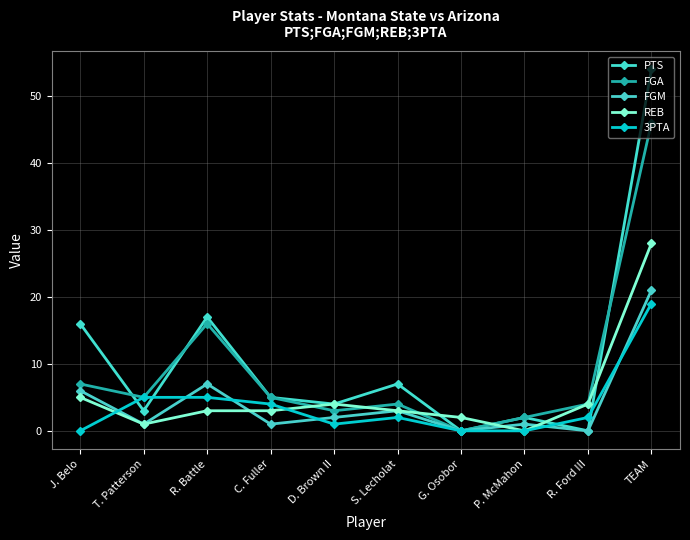

Which series has the largest range (max minus min)?

PTS